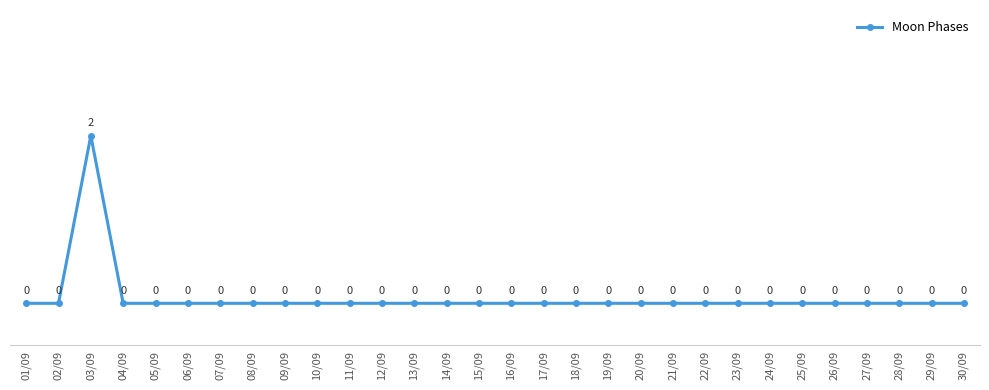

How many values are above zero?

1